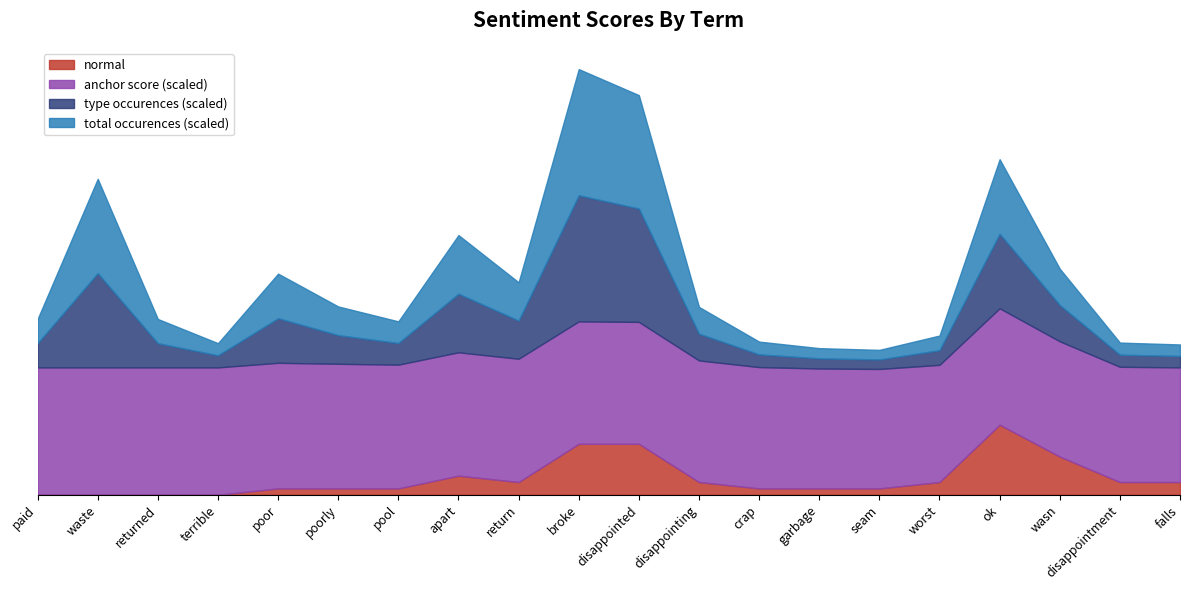

Where is normal nearest to the value 5?

wasn